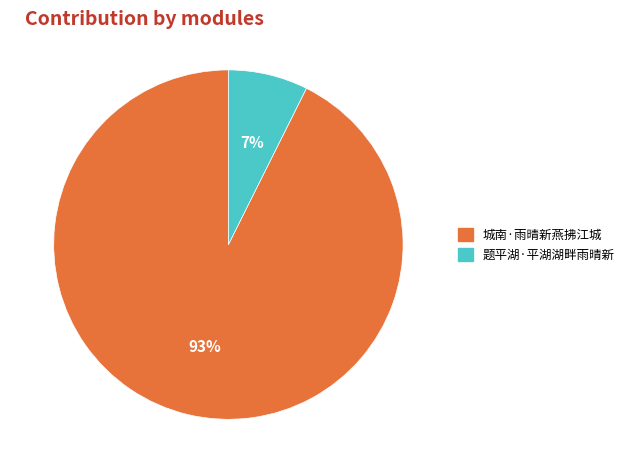

Which category accounts for the majority?

城南·雨晴新燕拂江城